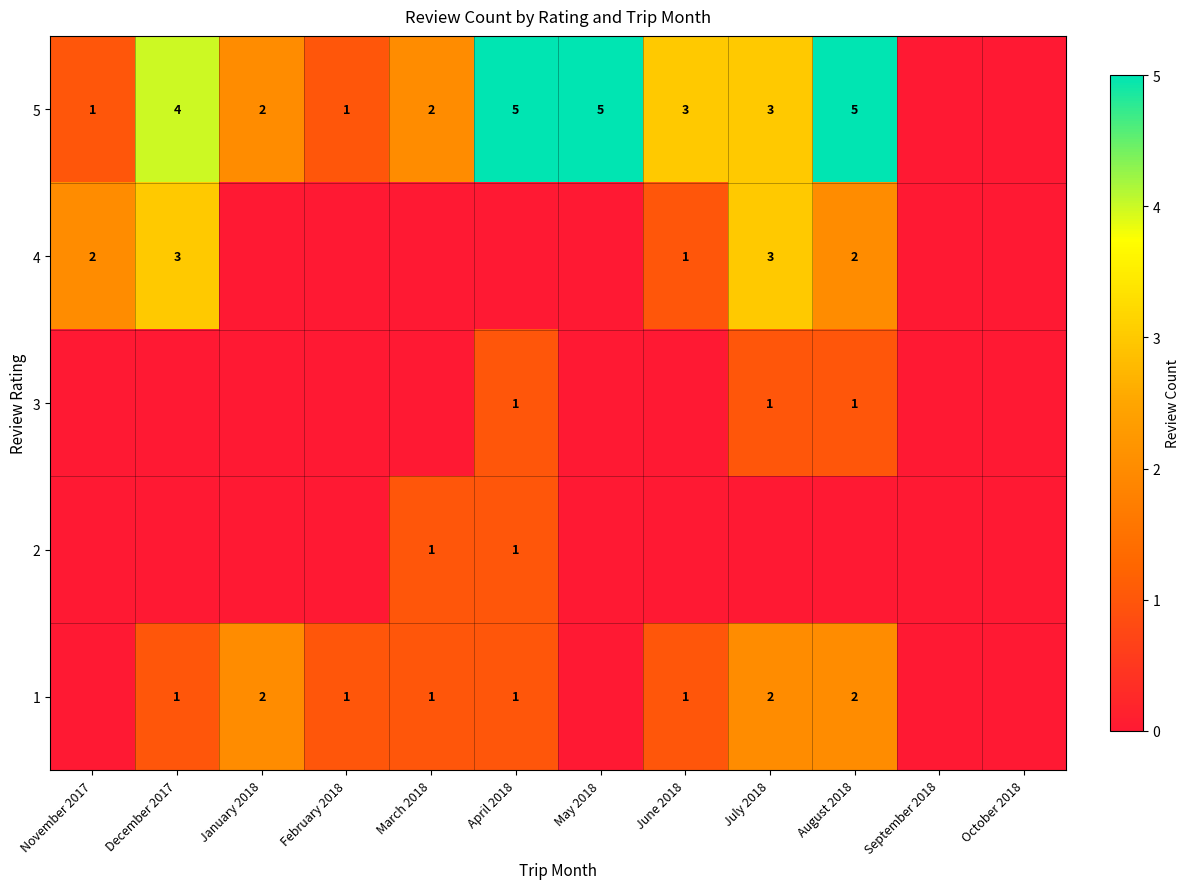

The value of 5 at April 2018 is 5. True or false?

True